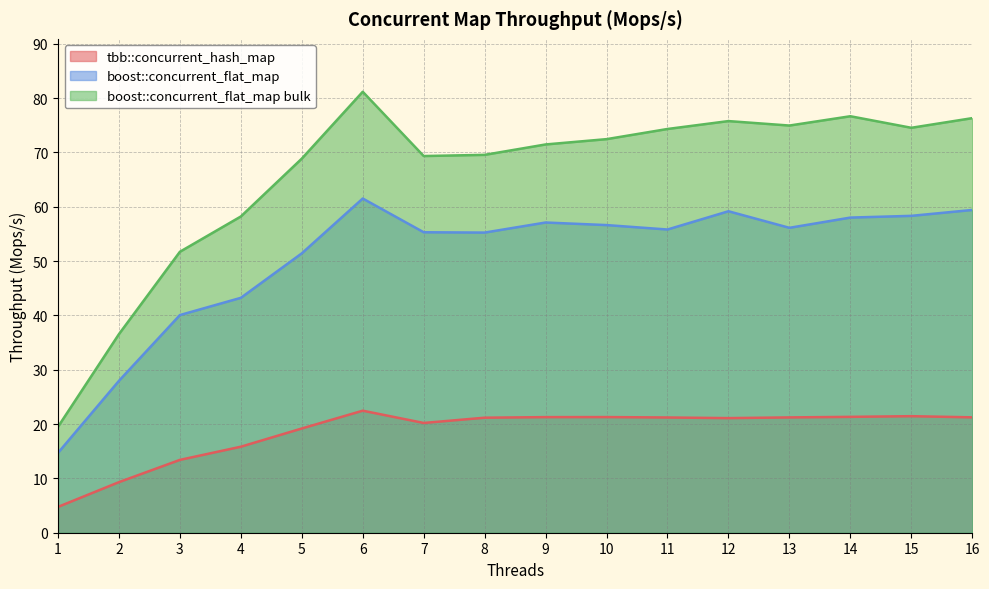

What is the value of the tbb::concurrent_hash_map point at the 7th from the left?

20.2